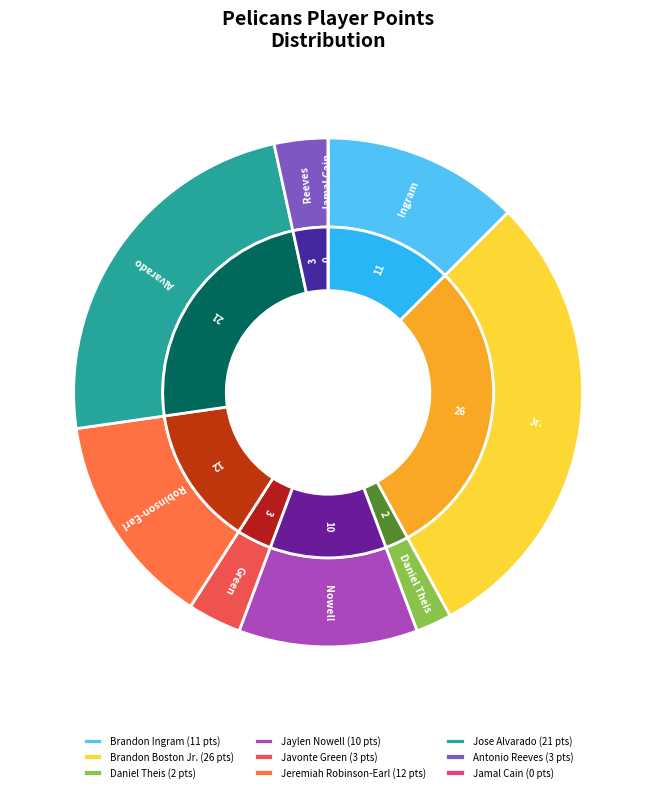

Does any single category account for the majority?

No